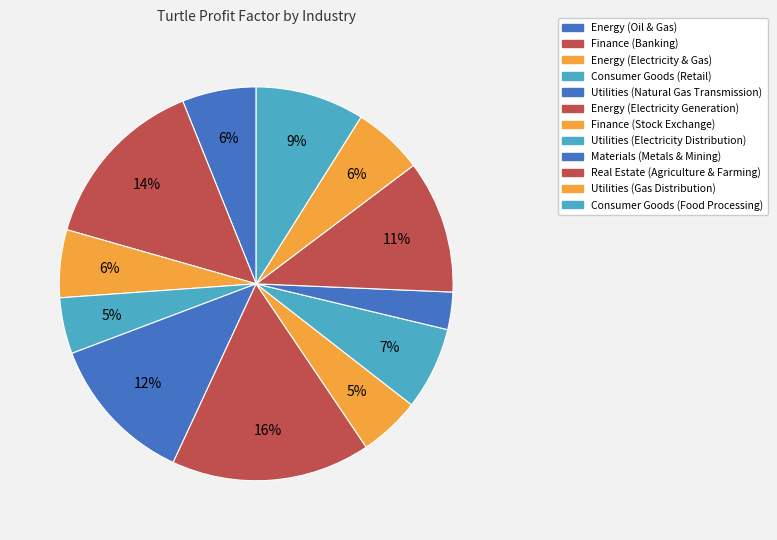

To the nearest percent, what percentage of the pie is Finance (Stock Exchange)?

5%